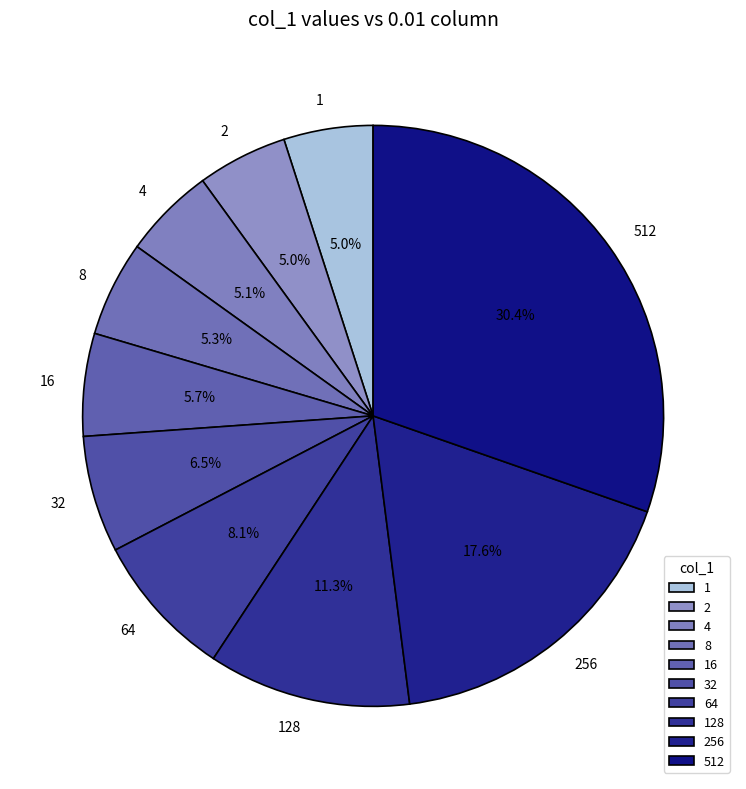

Is 64 the majority of the pie?

No